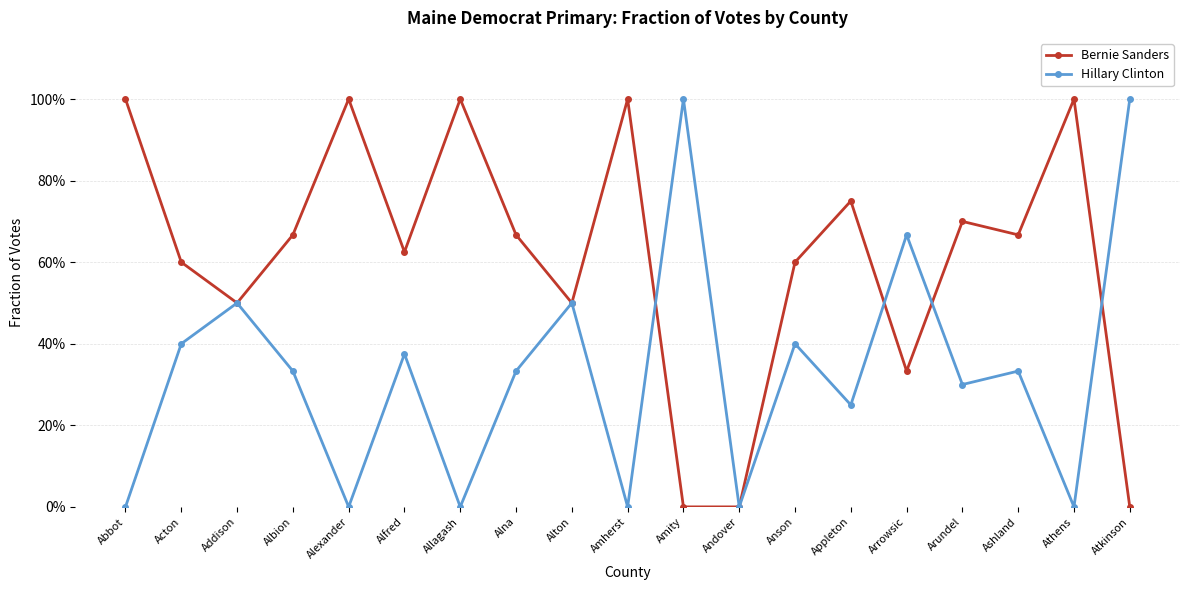

Where is the first local minimum for Hillary Clinton?

Alexander